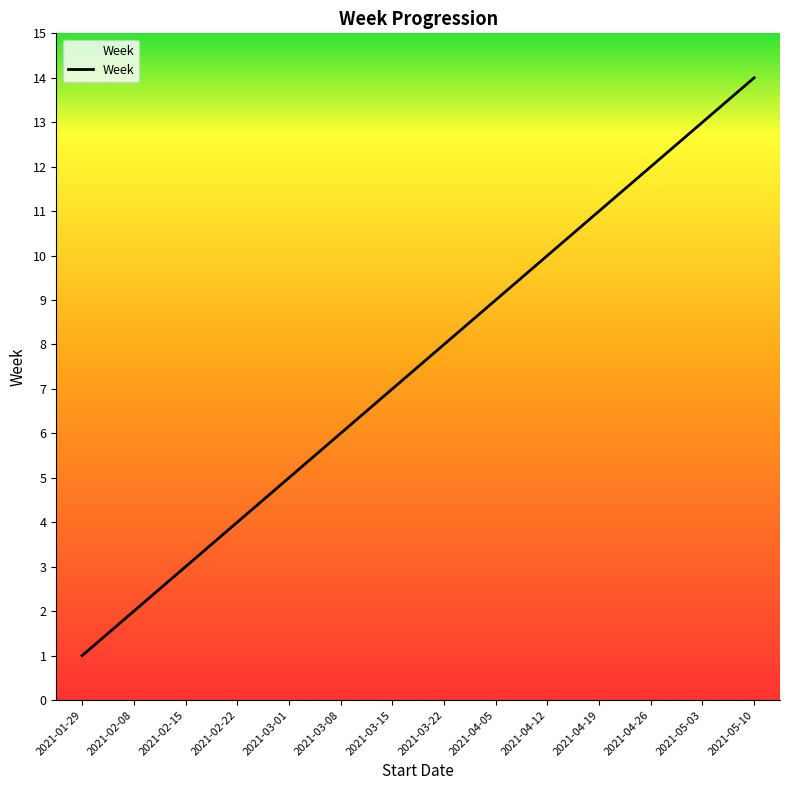

The value at 2021-03-08 is 9. True or false?

False